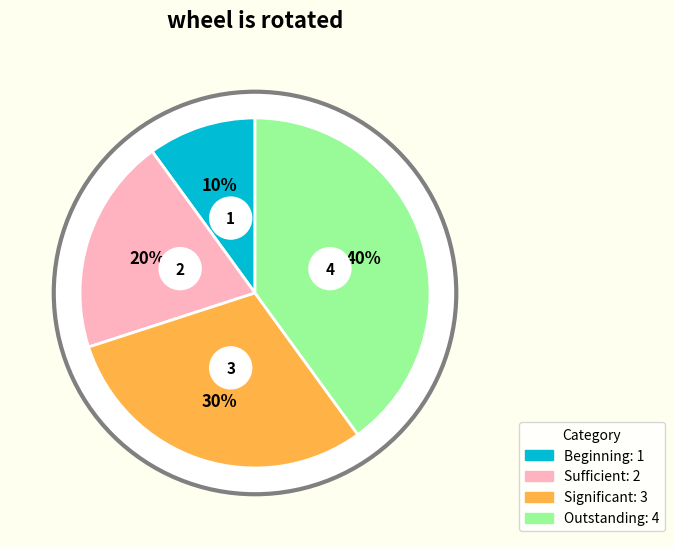

To the nearest percent, what is the difference between the Beginning and Sufficient slice percentages?

10%